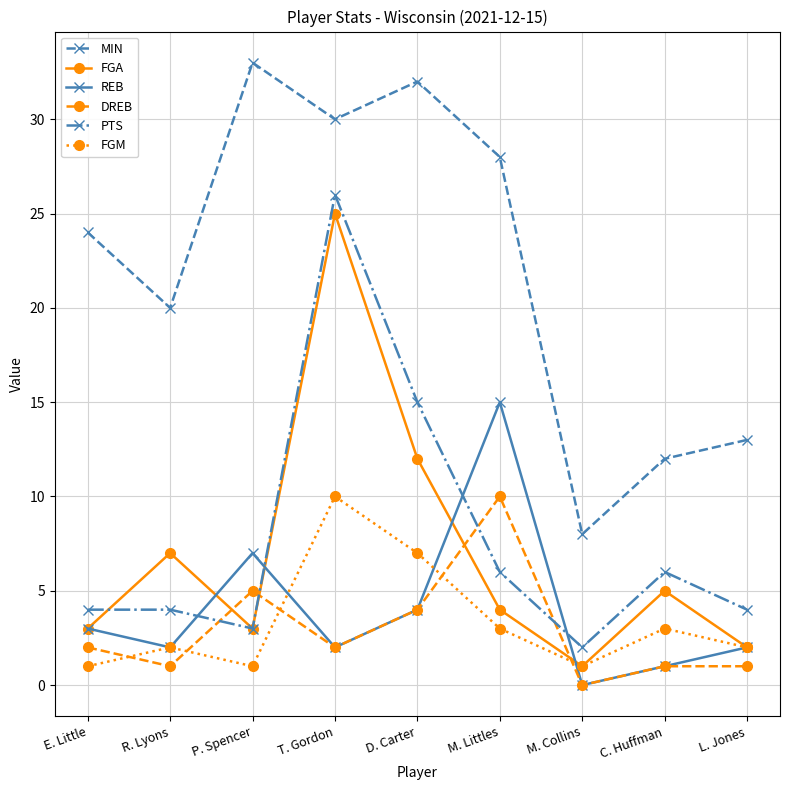

What is the sum of all DREB values?

26